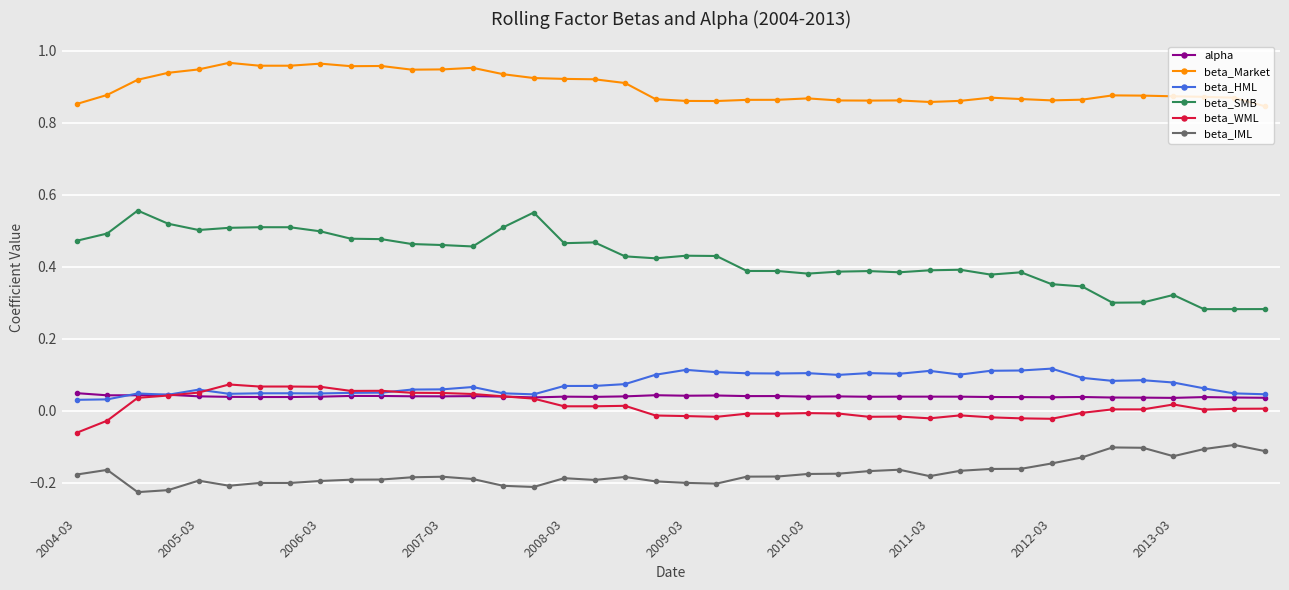

True or false: beta_WML and beta_IML intersect in this chart.

False